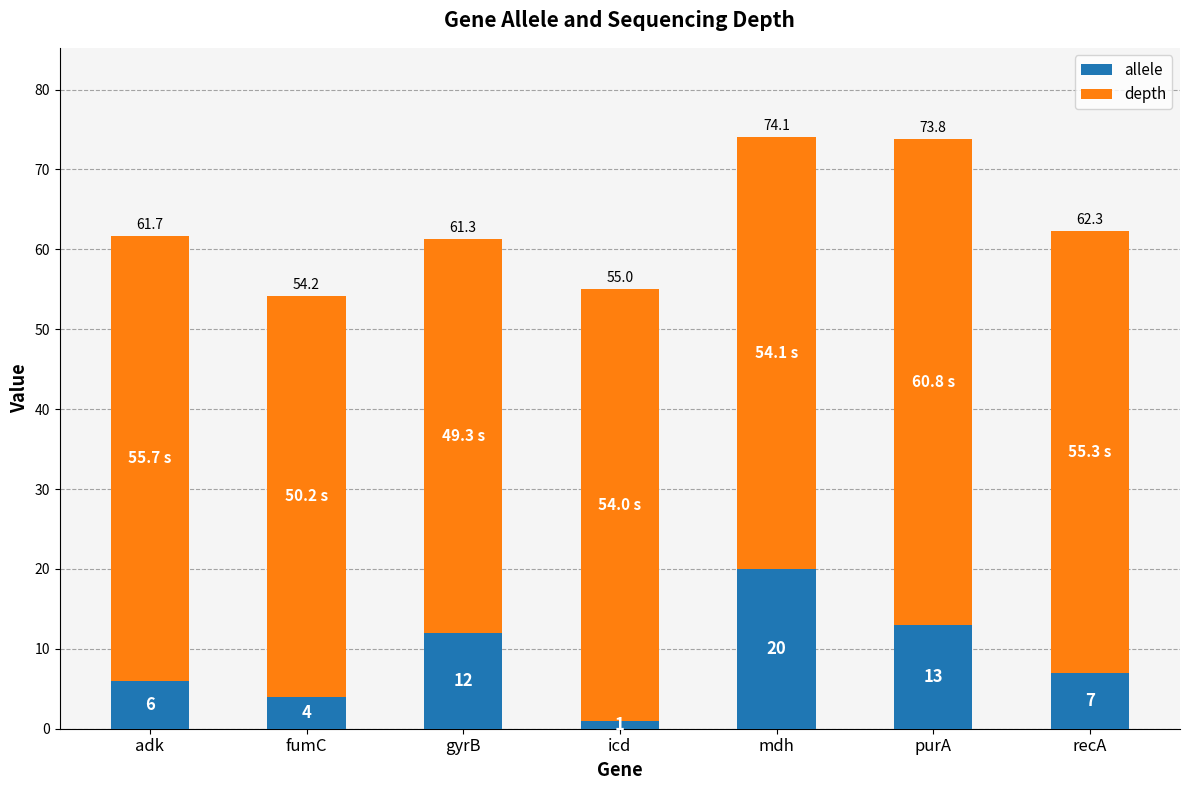

What is the difference between the maximum and second lowest values in the allele series?

16.0